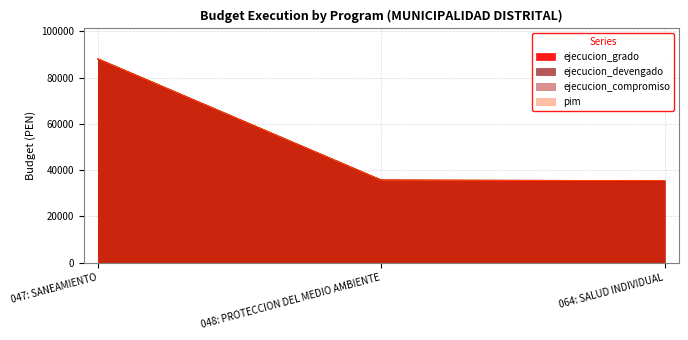

How many categories are shown in the chart?

3